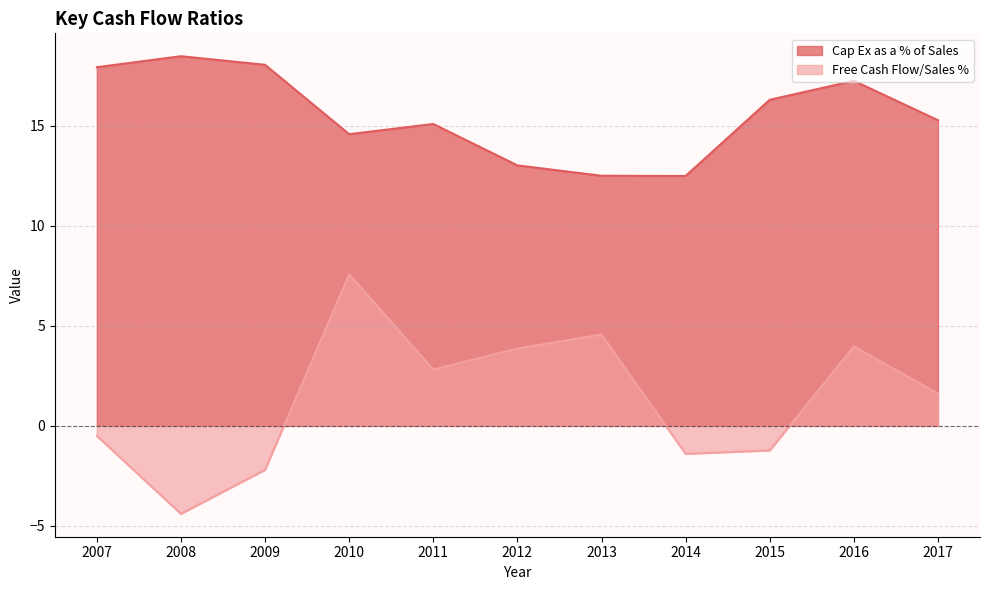

In Cap Ex as a % of Sales, how many points are higher than both neighbors (excluding endpoints)?

3